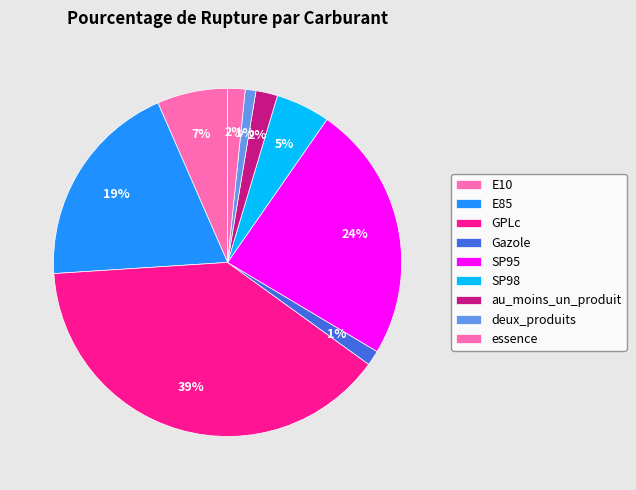

How much of the chart is everything except SP98?

95.0%